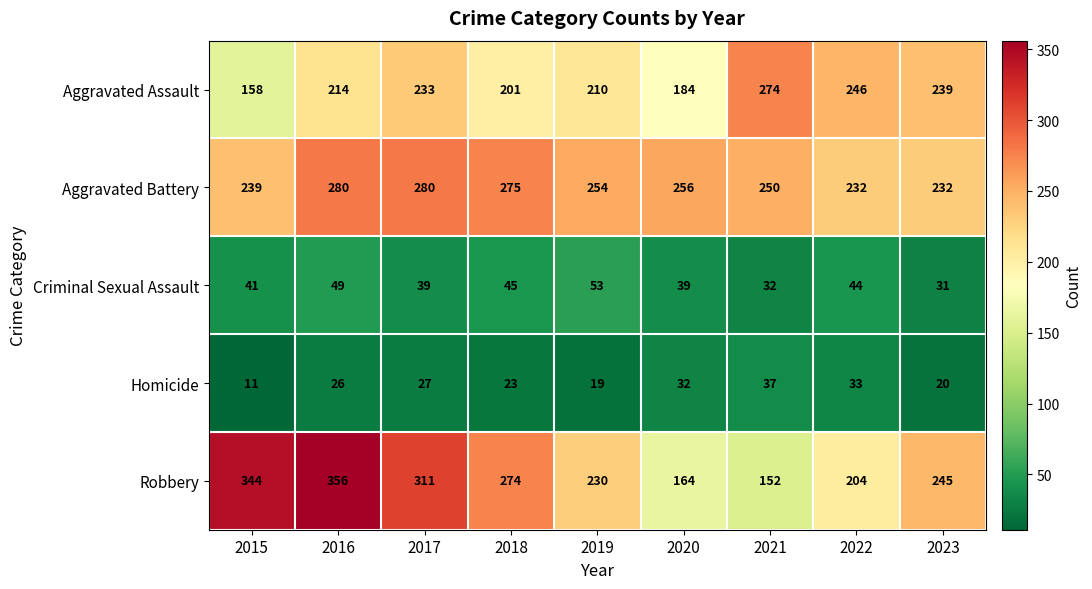

List the series in order of their peak value, highest first.

Robbery, Aggravated Battery, Aggravated Assault, Criminal Sexual Assault, Homicide